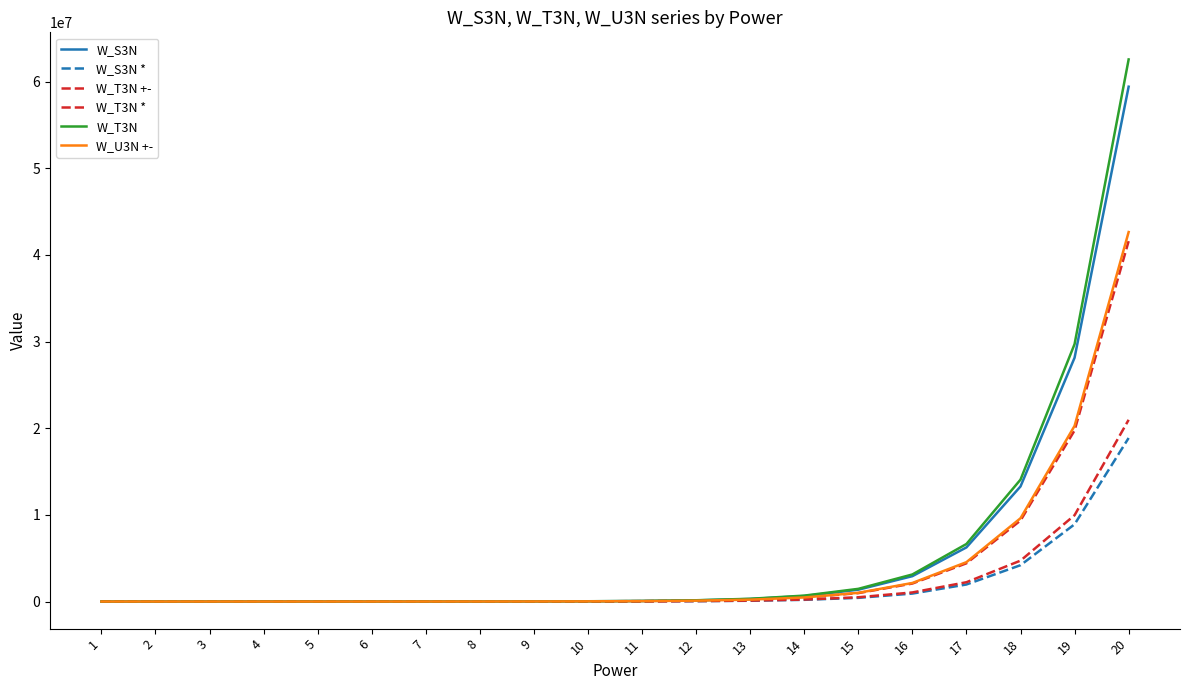

Is this an area chart (filled region under the line)?

No